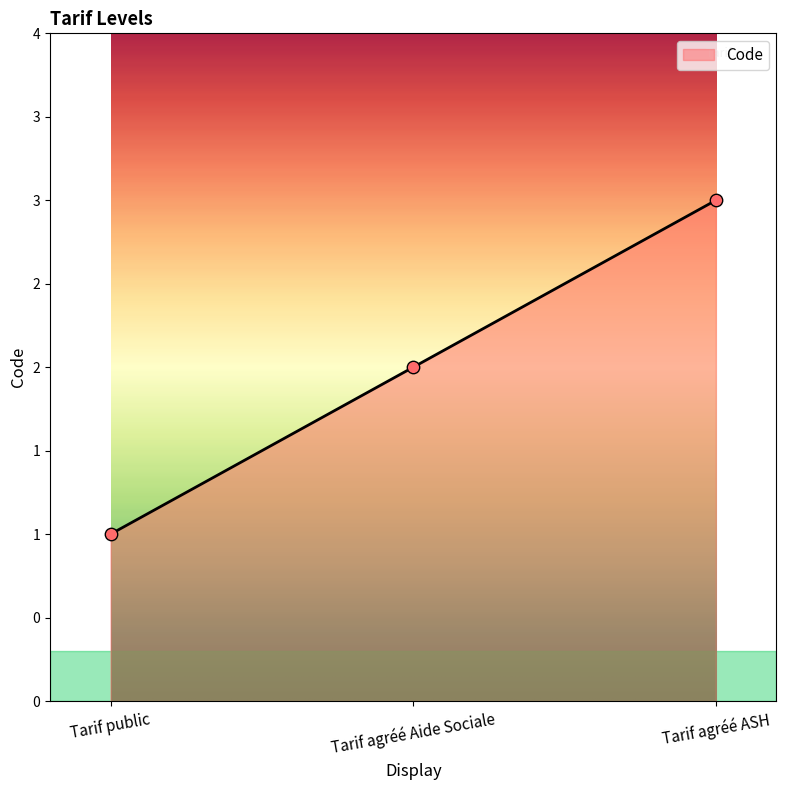

What is the ratio of the value at Tarif public to the value at Tarif agréé Aide Sociale?

0.5